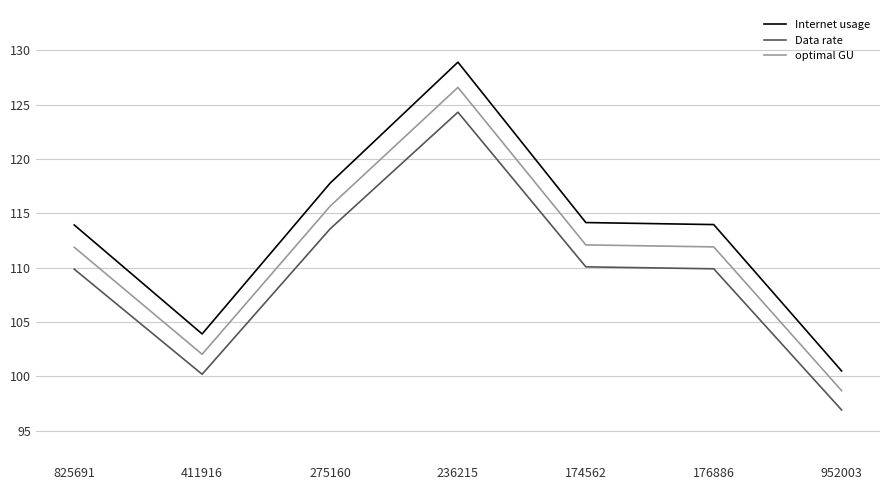

What are all the series names shown in the legend?

Internet usage, Data rate, optimal GU